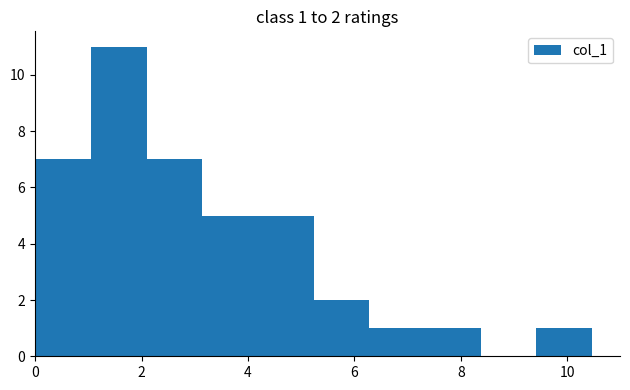

Which range on the x-axis has the tallest bar?

1.0 to 2.0